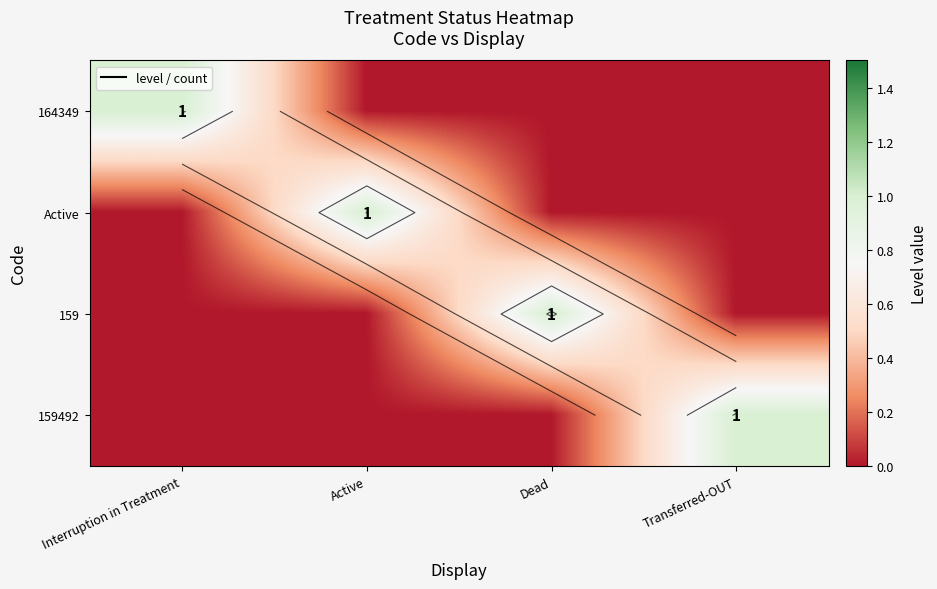

Which category has the lowest value in the row_1 series?

Interruption in Treatment